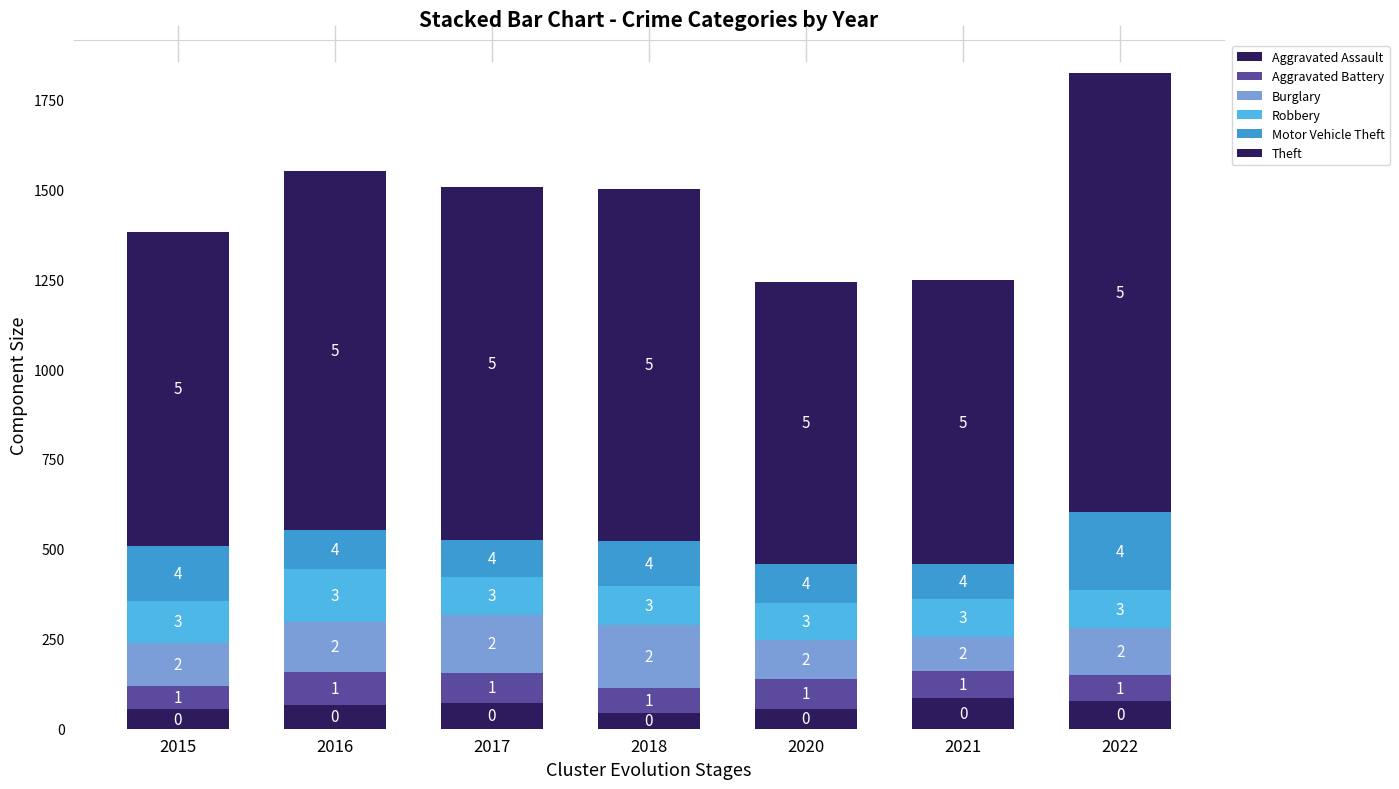

Read the Aggravated Assault value at 2015, to the nearest 5.

55